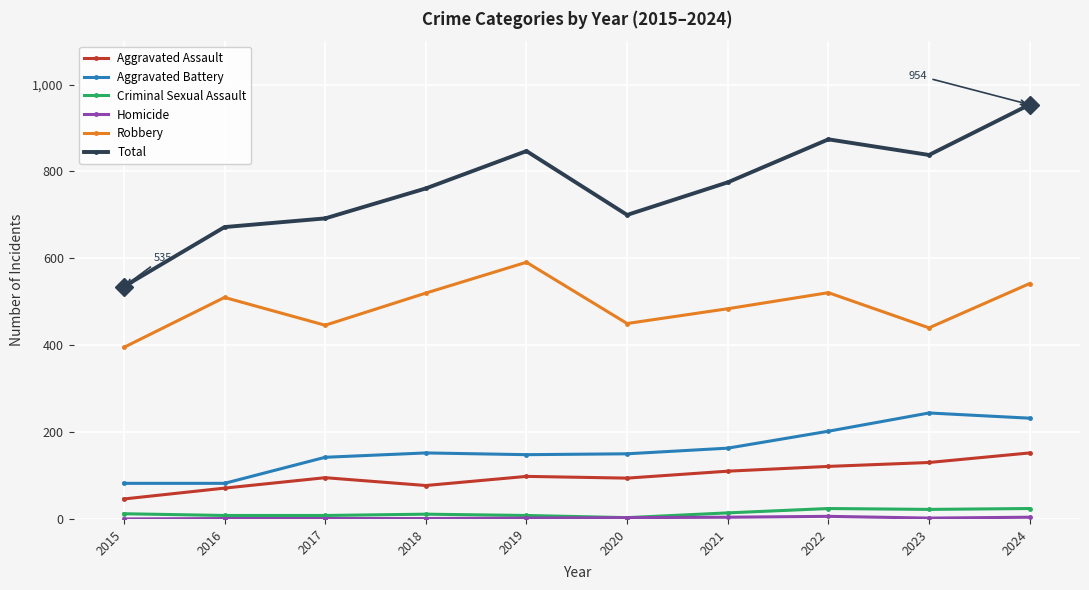

At which category does Total reach its first local valley?

2020